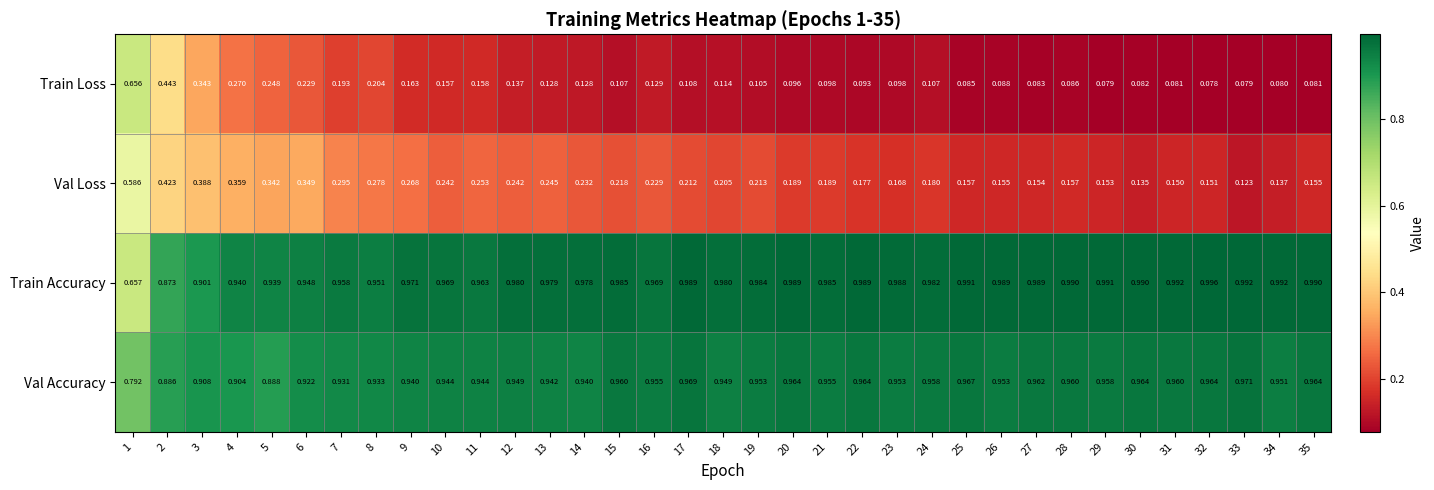

At 18, list the series in order from largest to smallest.

Train Accuracy, Val Accuracy, Val Loss, Train Loss